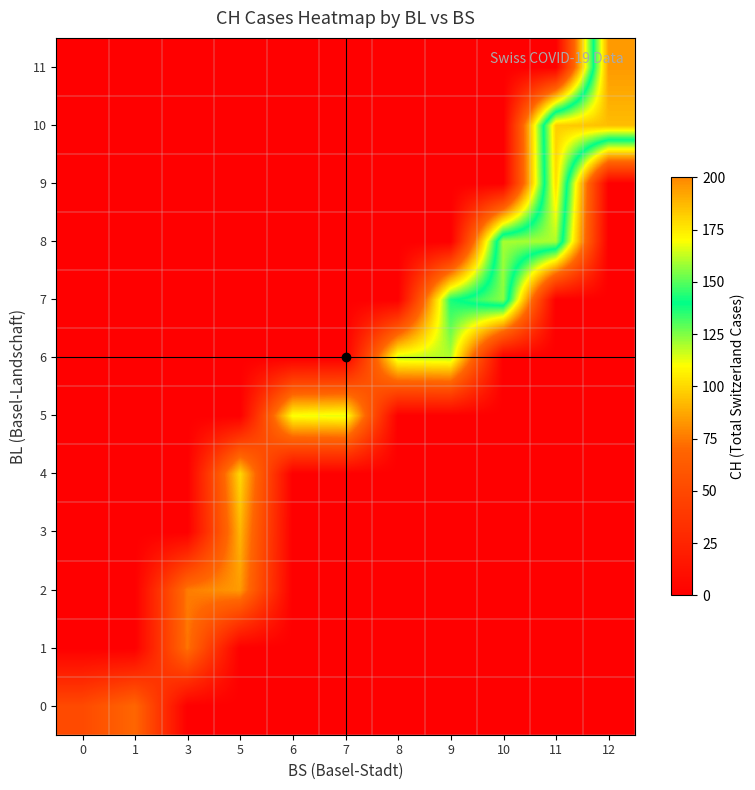

Between 1 and 7, which series saw the biggest shift?

5